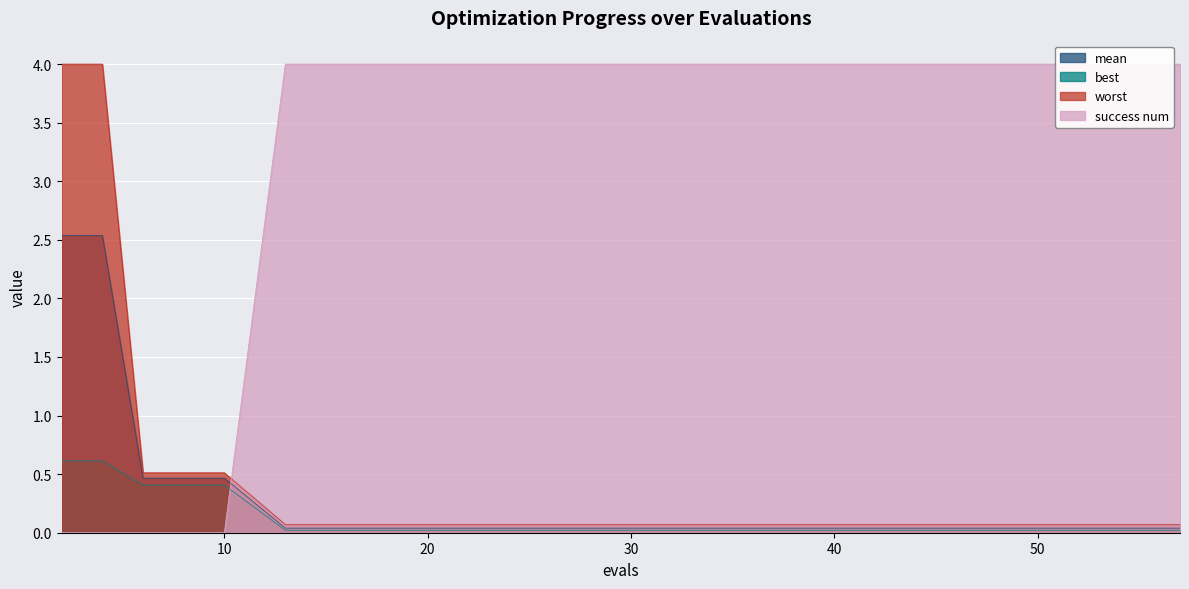

What are all the series names shown in the legend?

mean, best, worst, success num